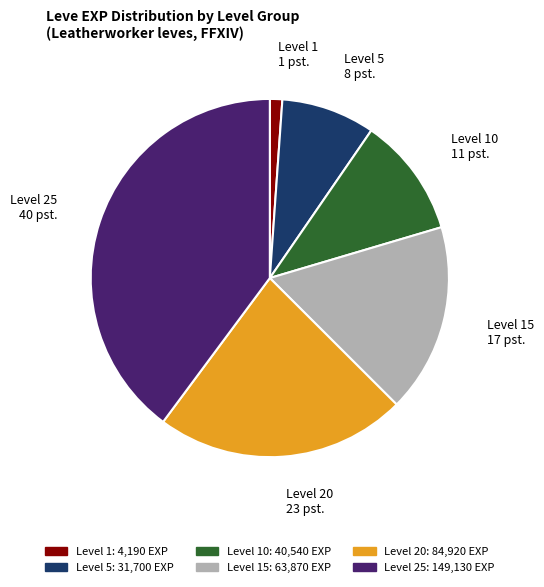

What is the smallest slice in the pie chart?

Level 1